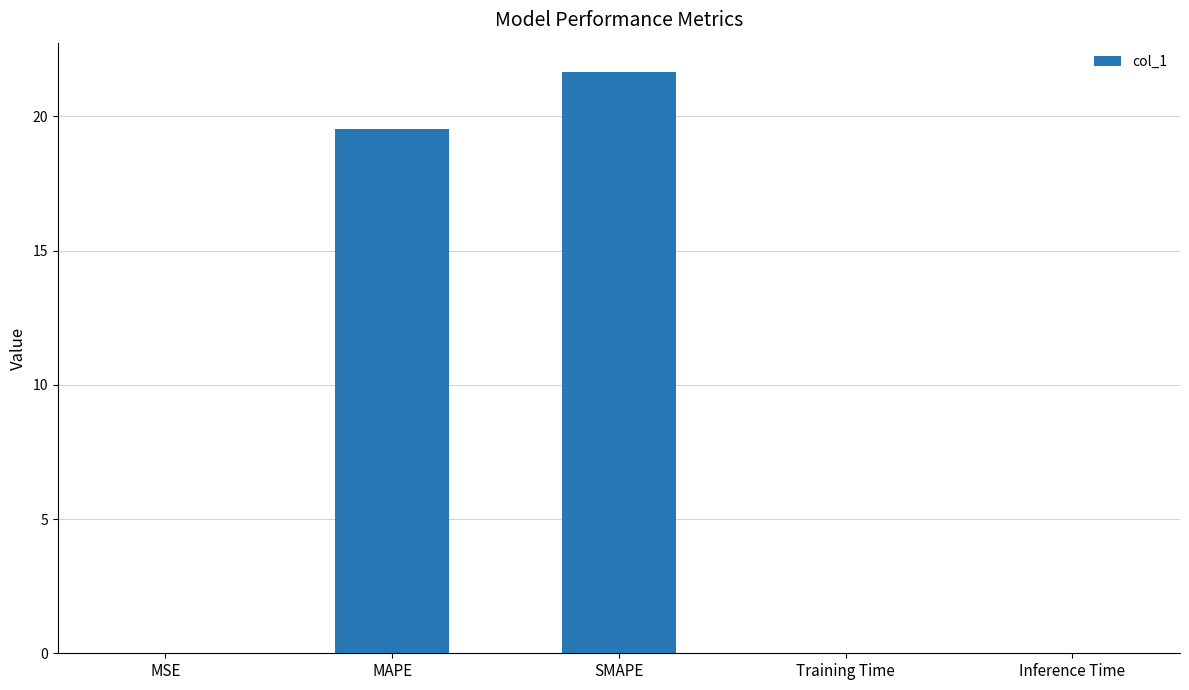

The value at SMAPE is 11.5. True or false?

False